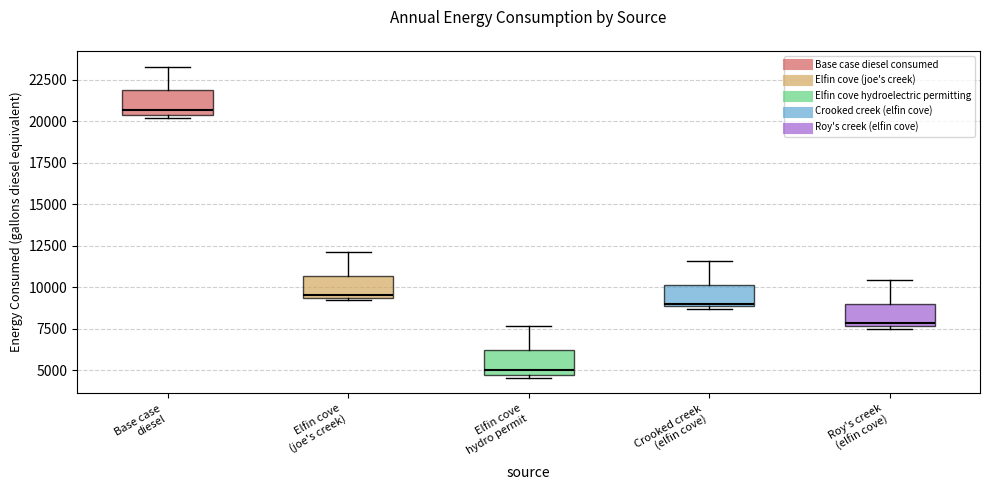

Reading left to right, transcribe this box plot: for each box, give where its median line is, the range the box spans, and where its two whiskers end, as read against the y-axis. The values are not printed on the chart, so give them approximately, as read against the axis.

Base case diesel: median 20500 (just above the box's lower edge), box 20500 to 22000, whiskers 20000 to 23500
Elfin cove (joe's creek): median 9500 (just above the box's lower edge), box 9500 to 10500, whiskers 9000 to 12000
Elfin cove hydro permit: median 5000, box 4500 to 6000, whiskers 4500 (just below the box's lower edge) to 7500
Crooked creek (elfin cove): median 9000 (just above the box's lower edge), box 9000 to 10000, whiskers 8500 to 11500
Roy's creek (elfin cove): median 8000, box 7500 to 9000, whiskers 7500 (just below the box's lower edge) to 10500